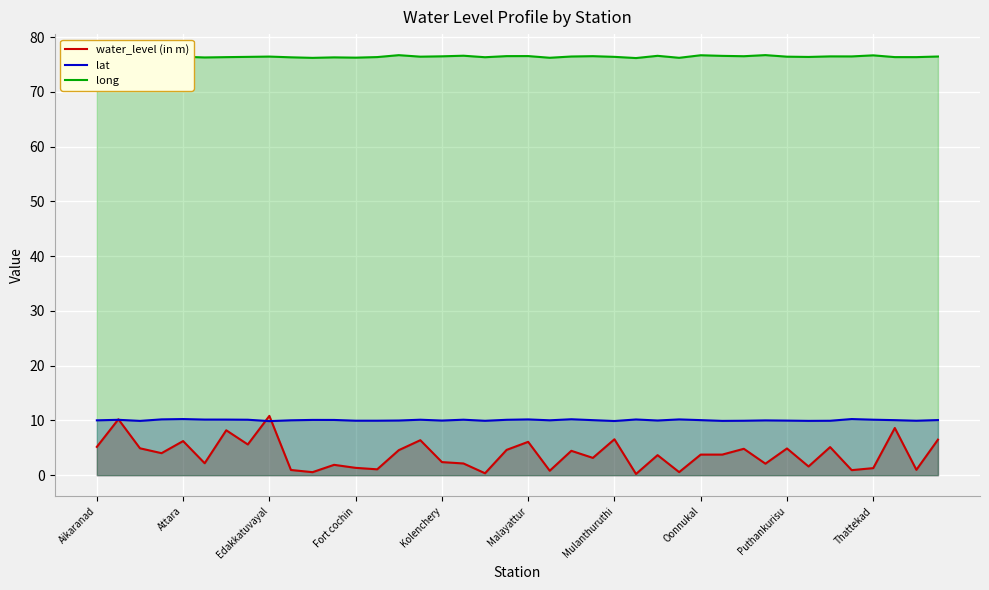

True or false: lat has more than 1 interior local peaks.

True